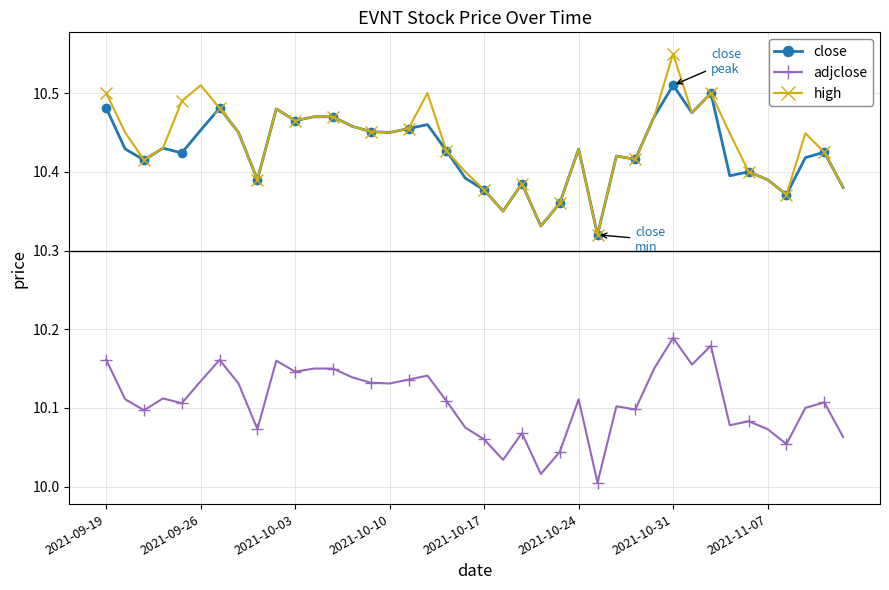

True or false: close has more than 2 points higher than both neighbors.

True